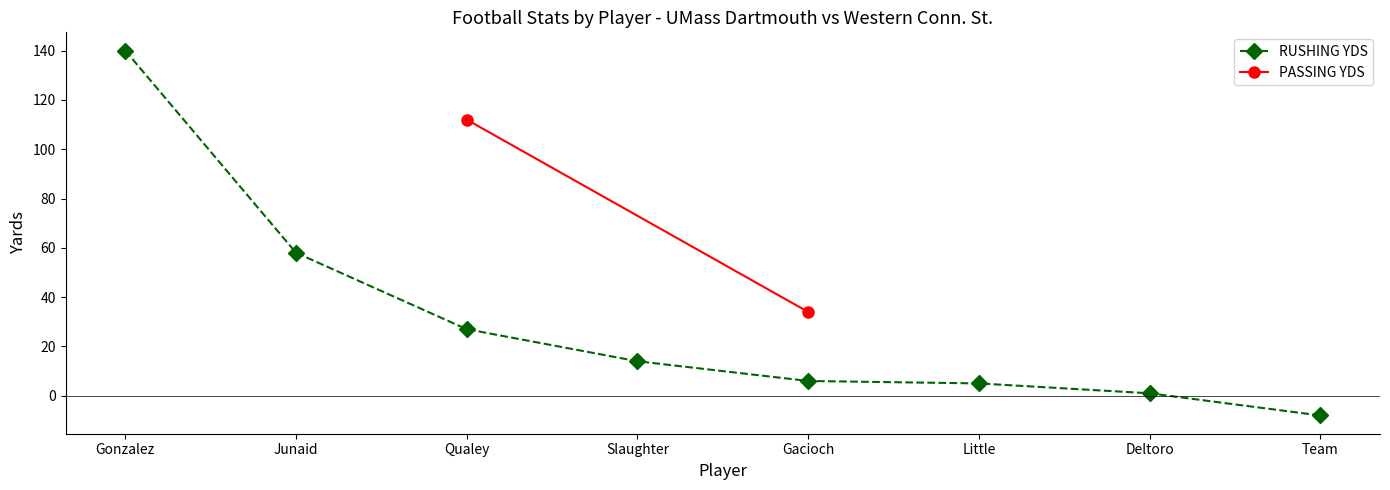

What is the label of the 4th point from the left?

Slaughter